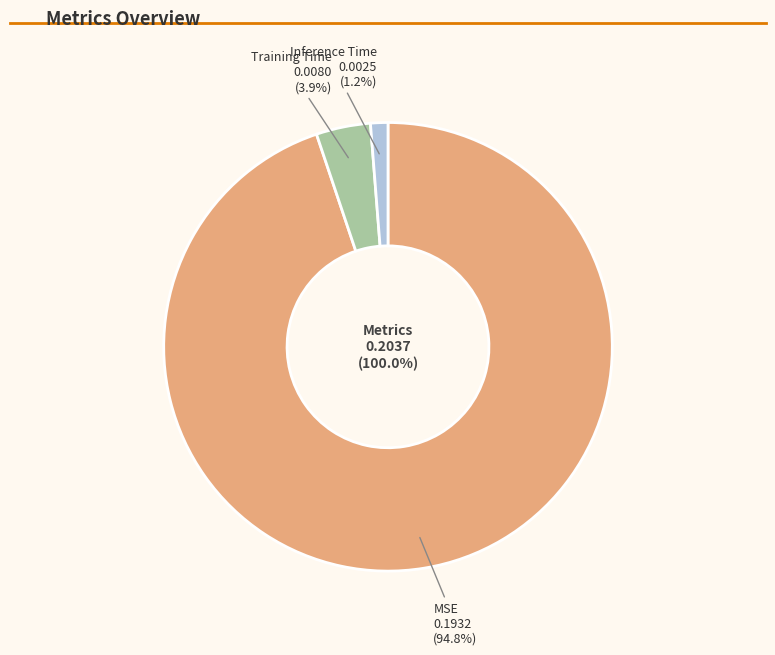

Rank the categories by value from lowest to highest.

Inference Time, Training Time, MSE